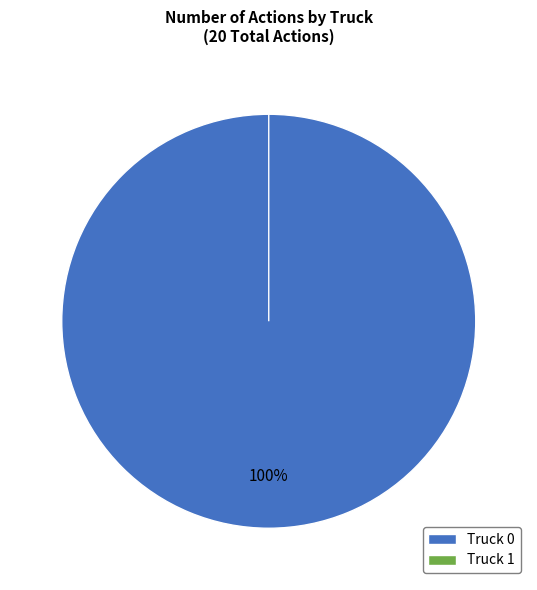

Is Truck 0 the majority of the pie?

Yes